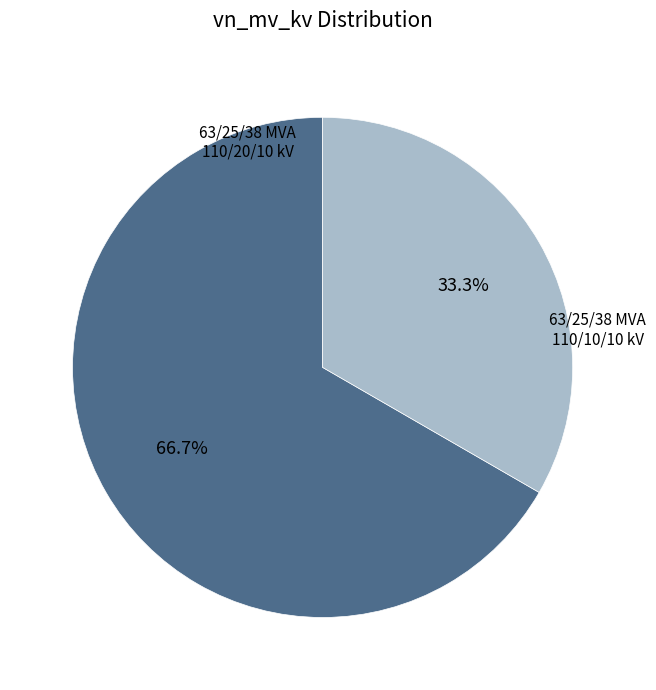

Does any single category account for the majority?

Yes